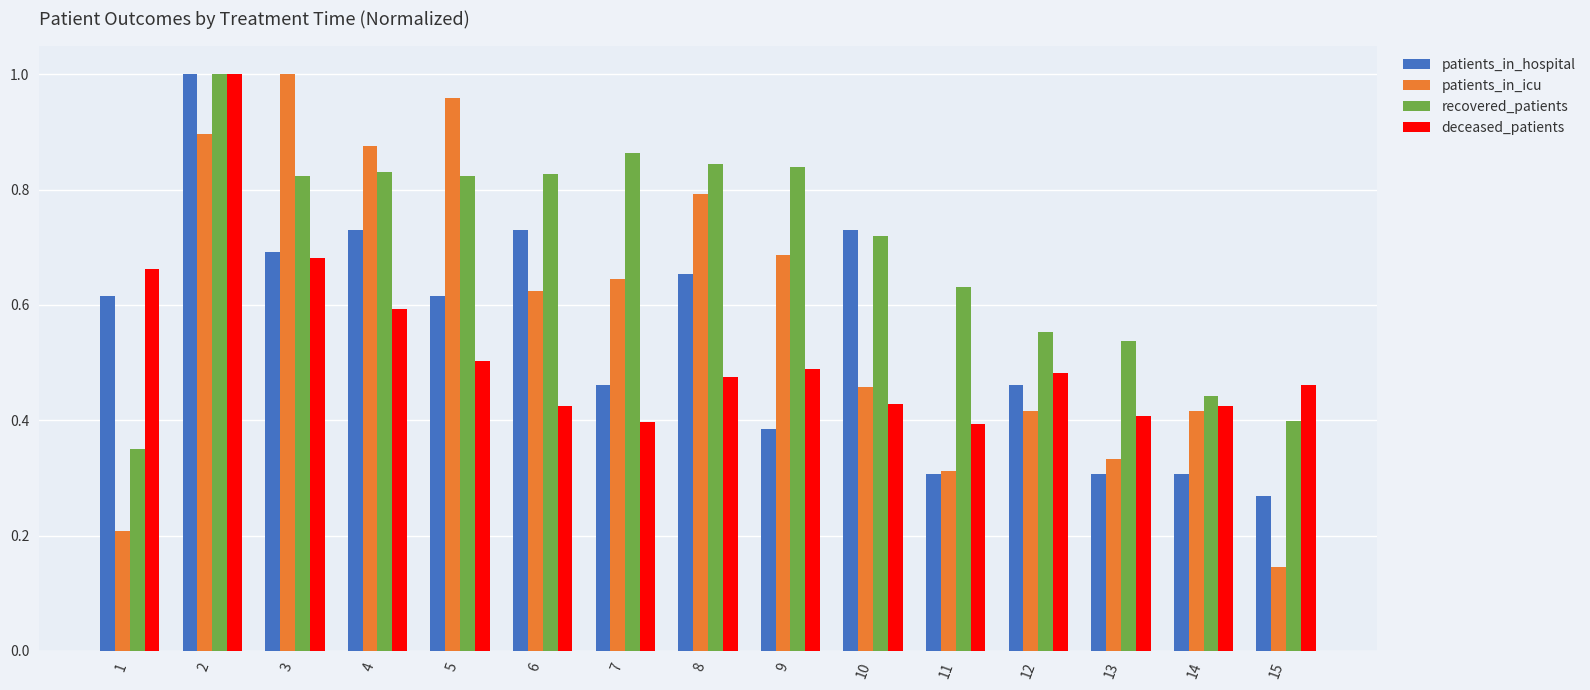

What is the sum of all deceased_patients values?

7.8